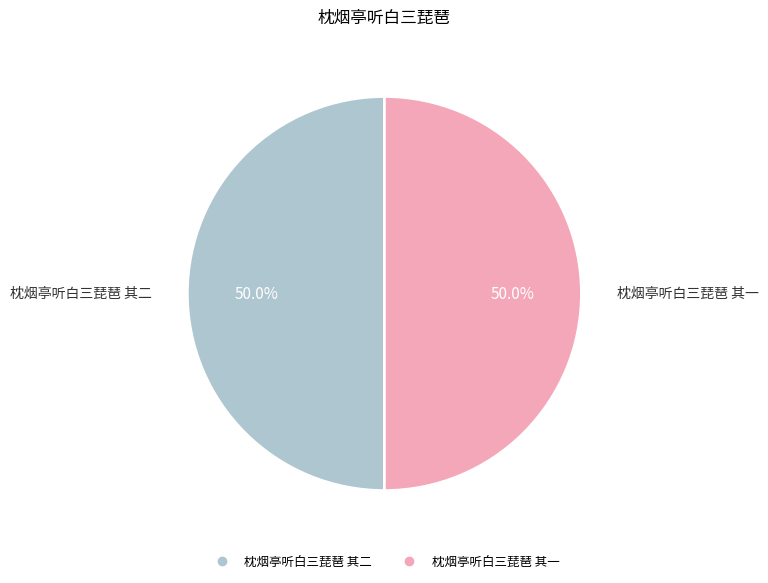

Do 枕烟亭听白三琵琶 其一 and 枕烟亭听白三琵琶 其二 together represent more than half of the pie?

Yes